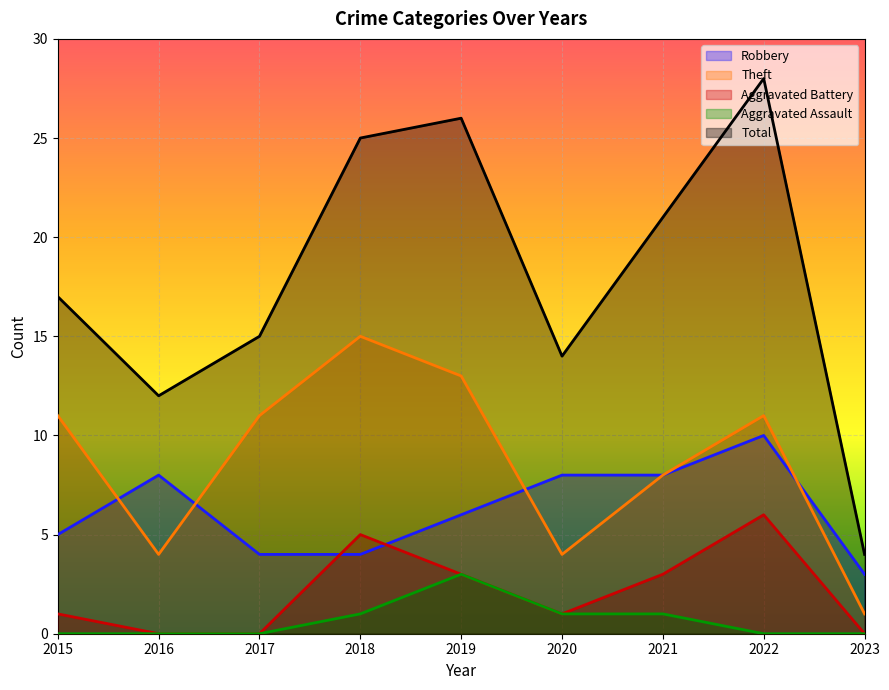

Is the value of Robbery at 2021 greater than the value of Aggravated Assault at 2022?

Yes